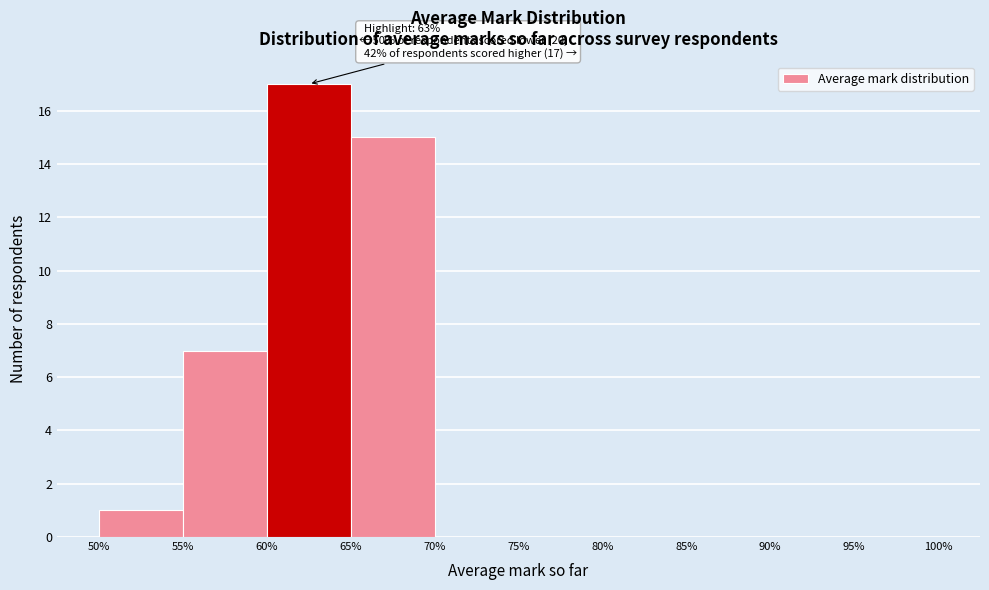

Which range on the x-axis has the tallest bar?

60% to 65%